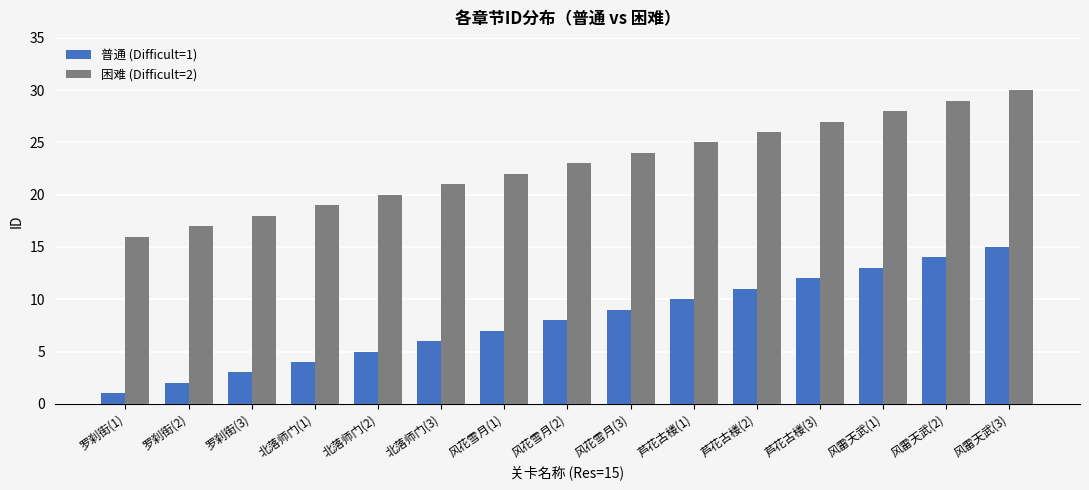

Is the value of 普通 (Difficult=1) at 芦花古楼(1) greater than the value of 困难 (Difficult=2) at 罗刹街(1)?

No